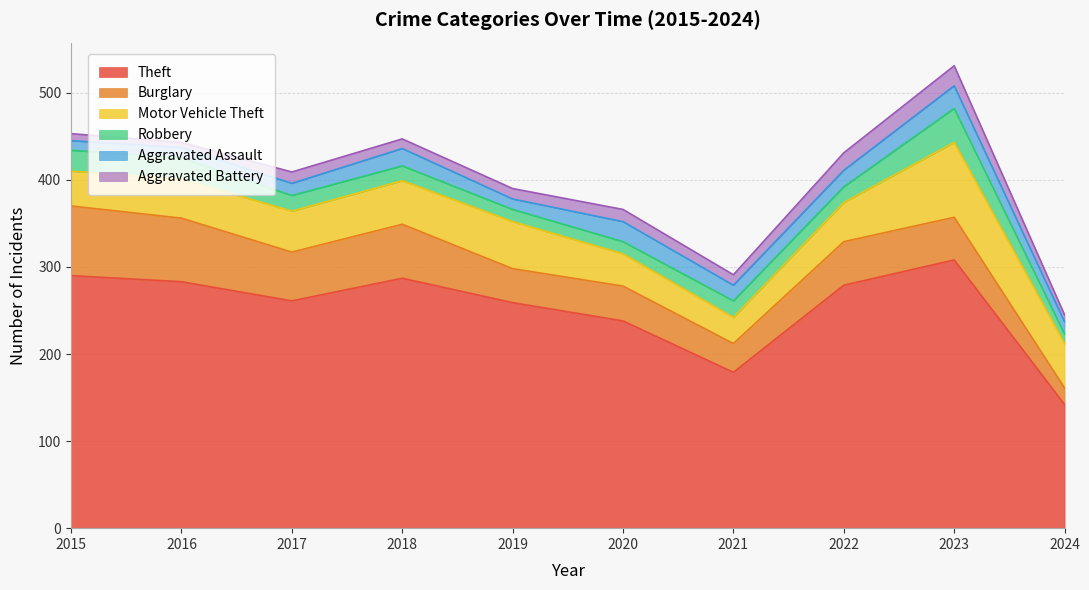

At which category does Aggravated Battery reach its first local peak?

2017